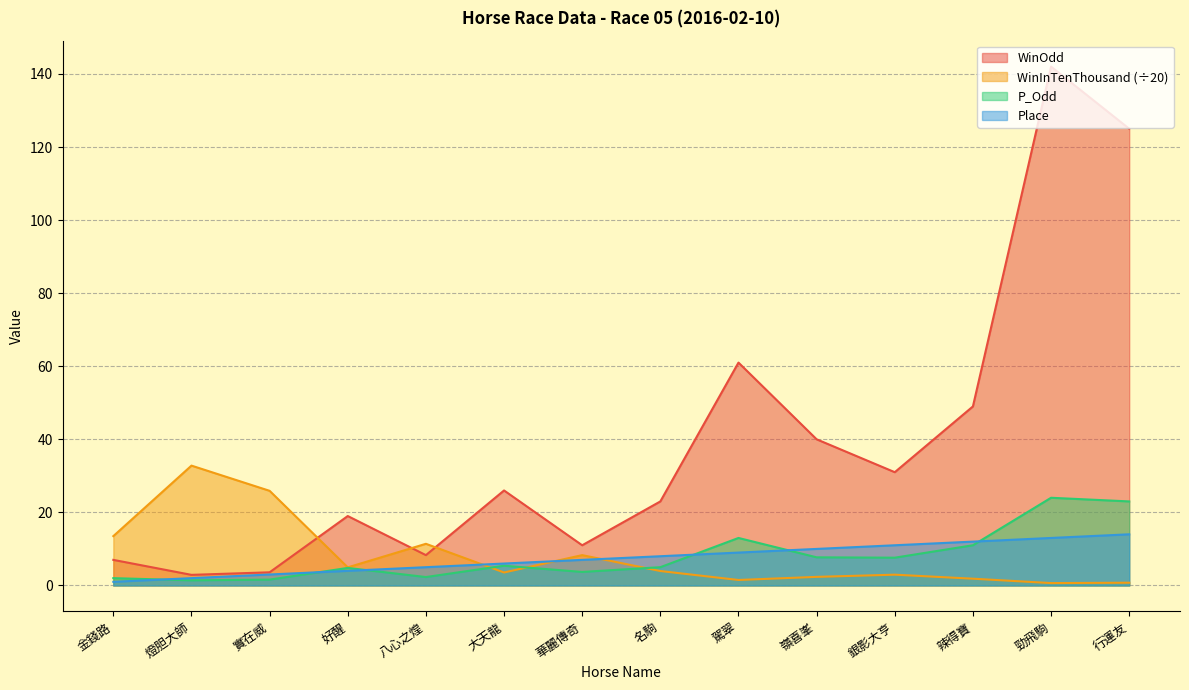

The WinOdd series shows 36.3 at 名駒. True or false?

False